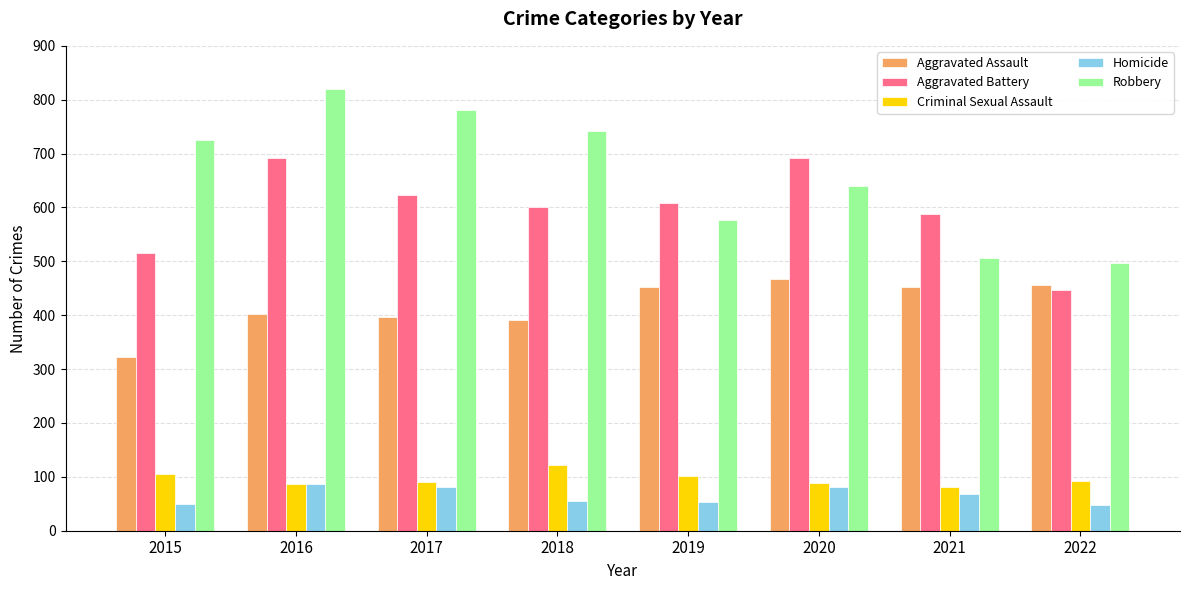

Is the value of Aggravated Battery at 2017 greater than the value of Robbery at 2016?

No